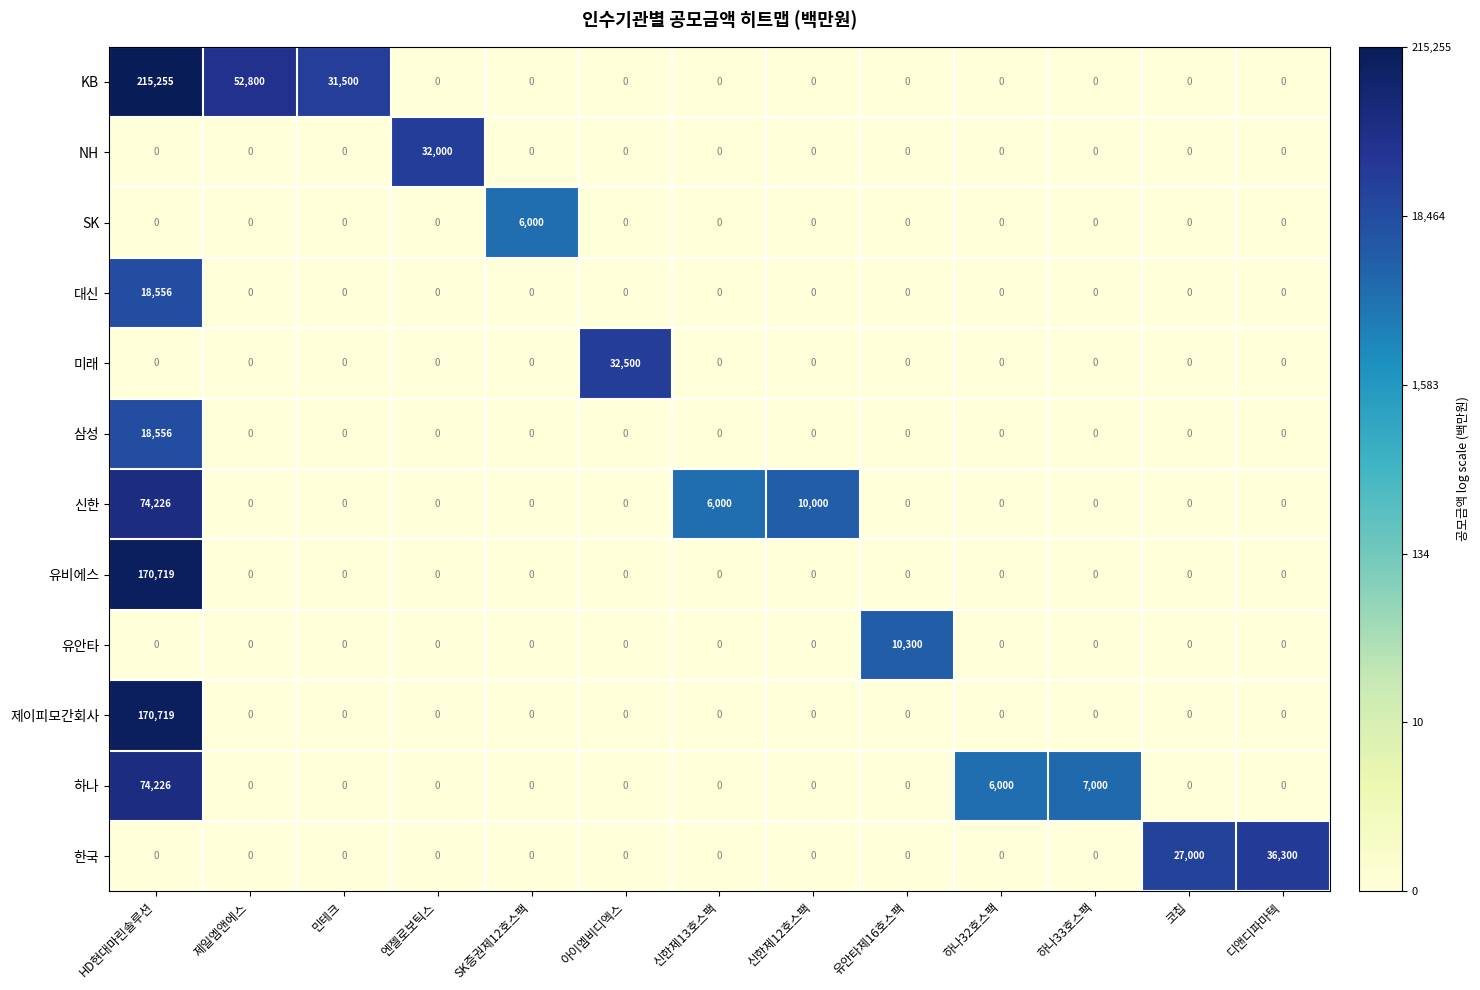

Which series has the largest total across all categories?

KB